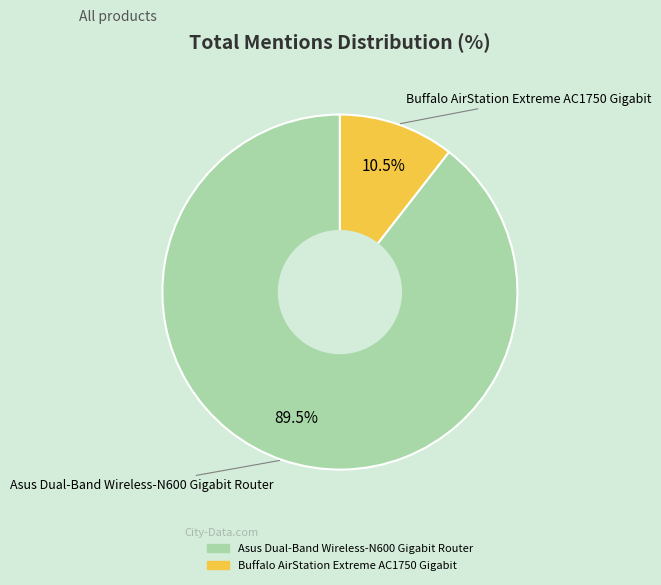

What portion of the pie excludes Asus Dual-Band Wireless-N600 Gigabit Router?

10.5%